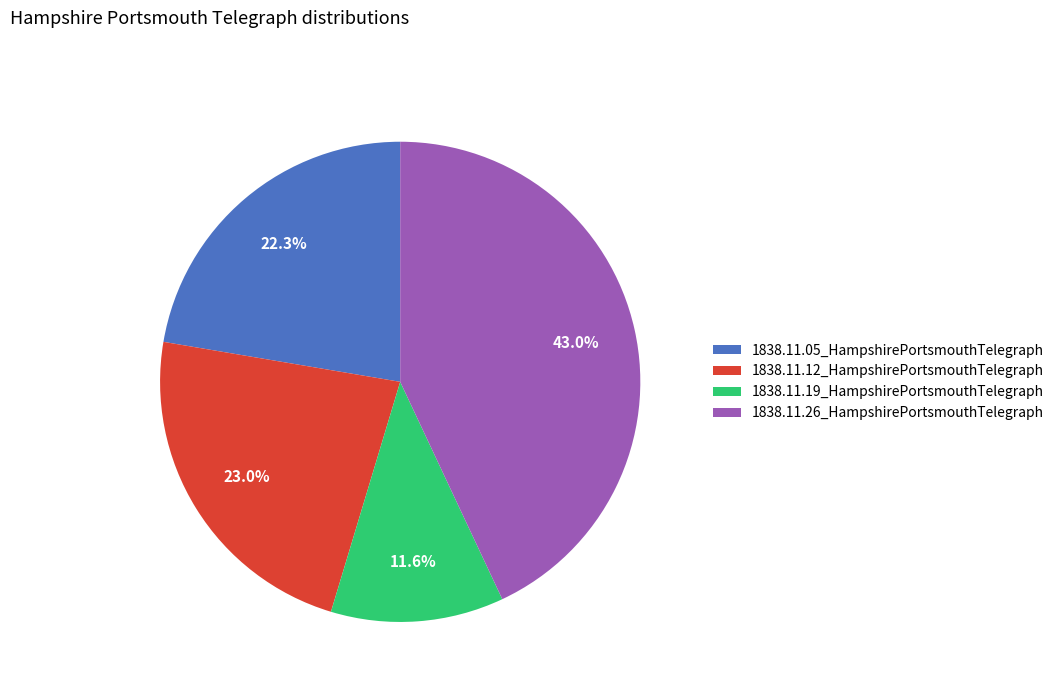

To the nearest percent, what is the average slice percentage?

25%